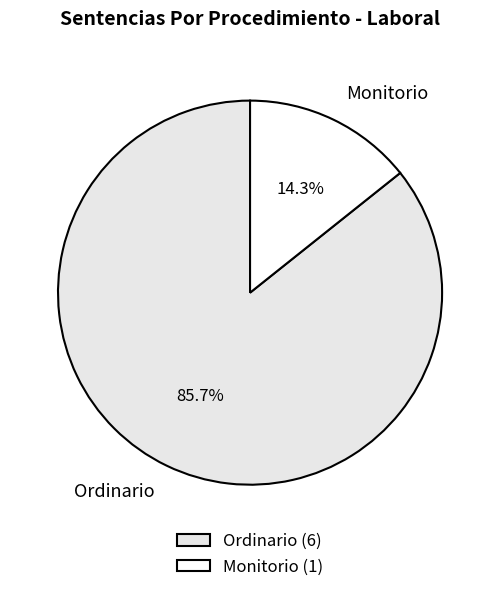

To the nearest percent, what percentage of the pie is Monitorio?

14%